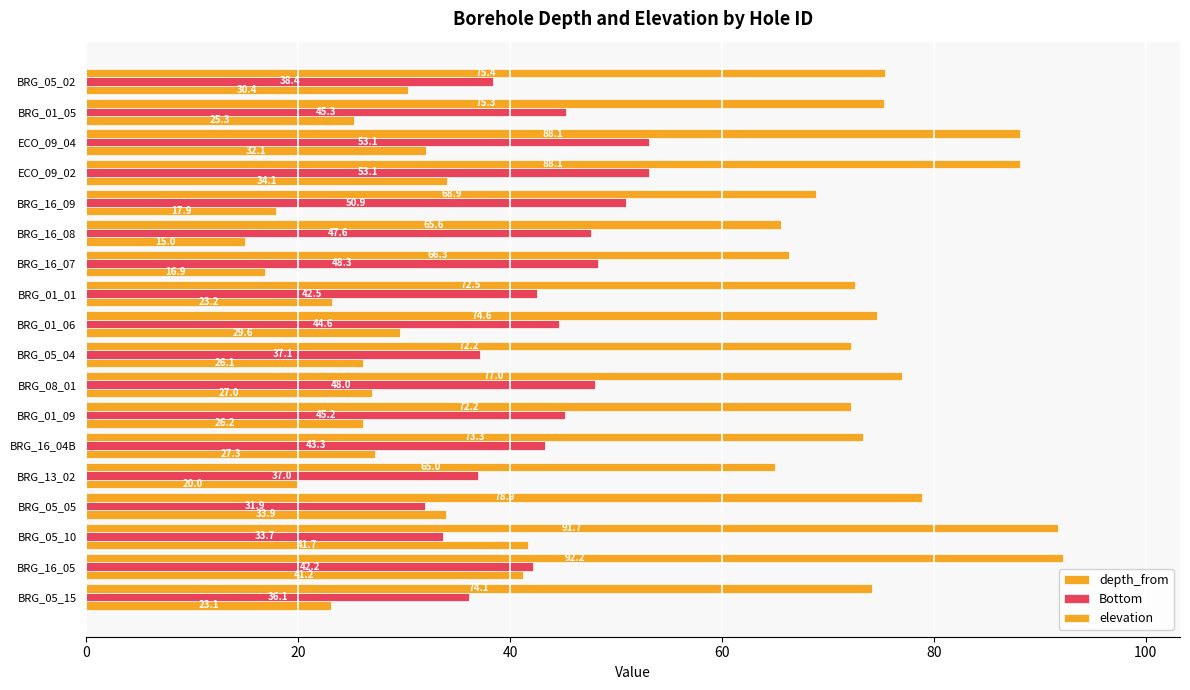

Rank the series by their average value, from highest to lowest.

elevation, Bottom, depth_from